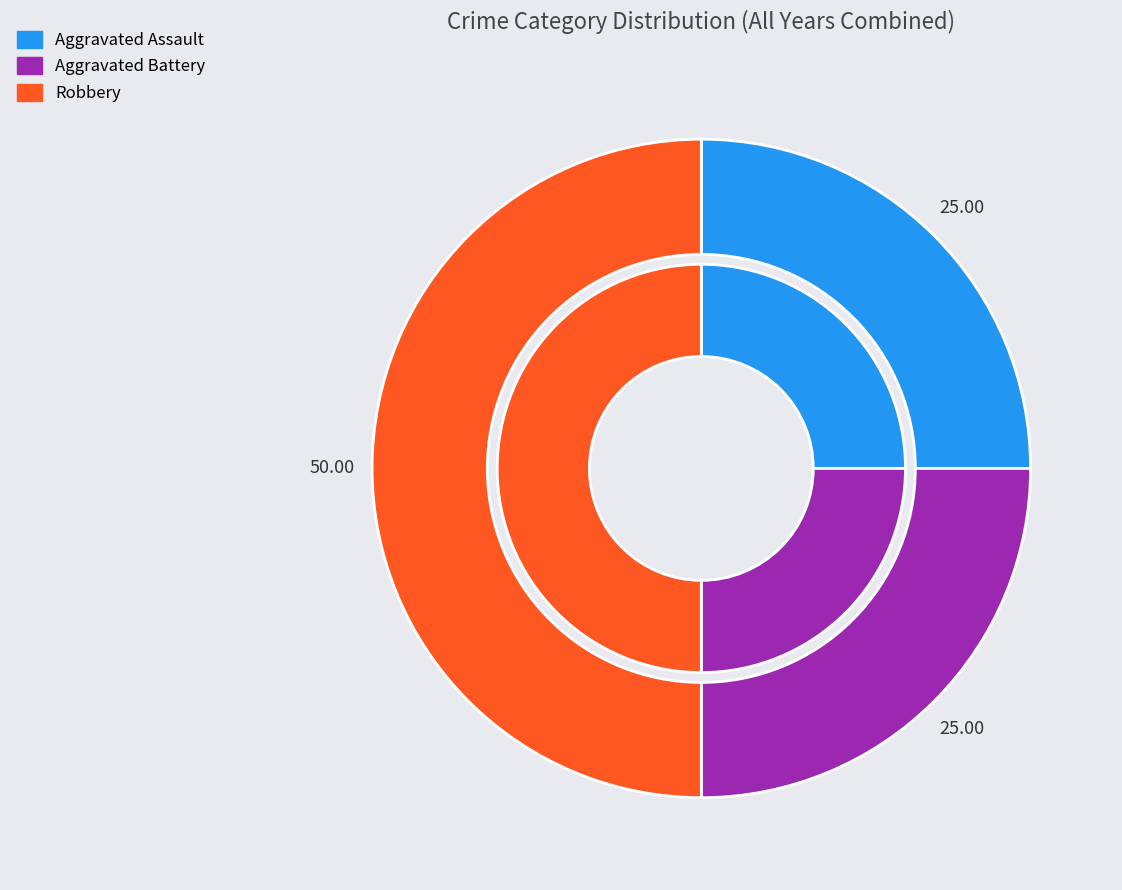

To the nearest percent, what is the difference between the largest and smallest slice percentages?

25%